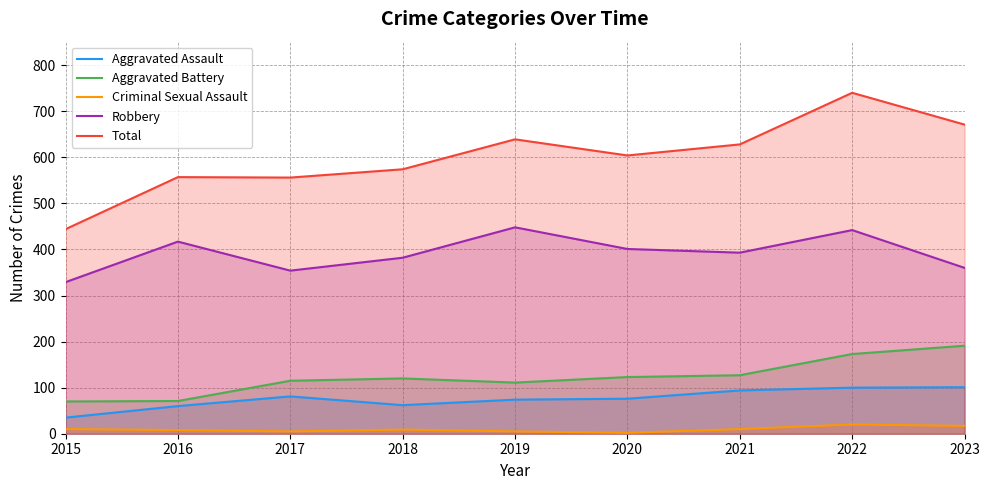

Which category has the lowest value across all series?

2020